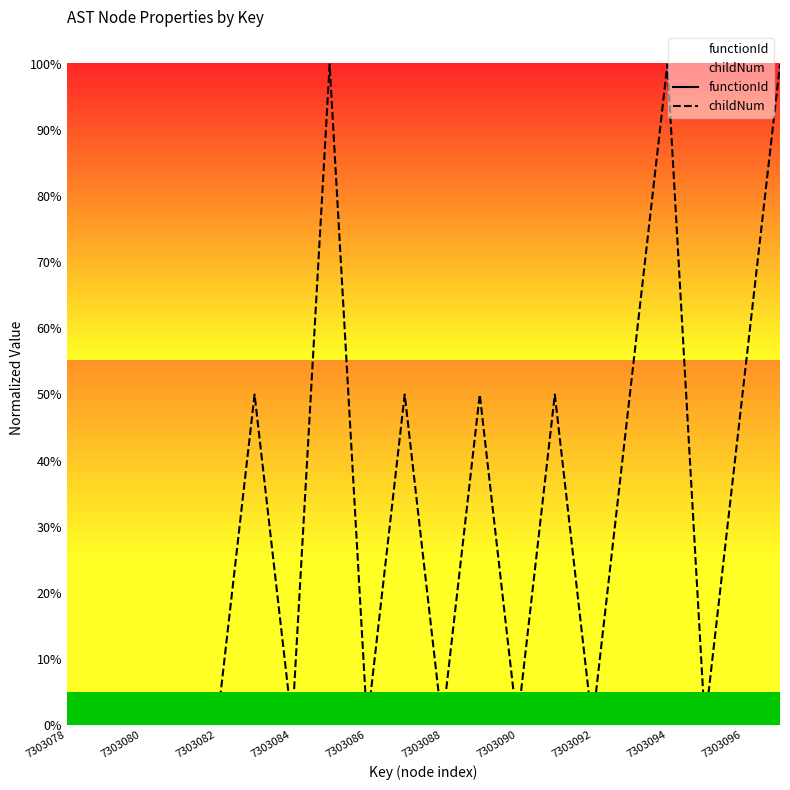

Reading left to right, what are all the values shown in this chart?

functionId: 0.0	0.0	0.0	0.0	0.0	0.0	0.0	0.0	0.0	0.0	0.0	0.0	0.0	0.0	0.0	0.0	0.0	0.0	0.0	0.0
childNum: 0.0	0.0	0.0	0.0	0.0	0.5	0.0	1.0	0.0	0.5	0.0	0.5	0.0	0.5	0.0	0.5	1.0	0.0	0.5	1.0